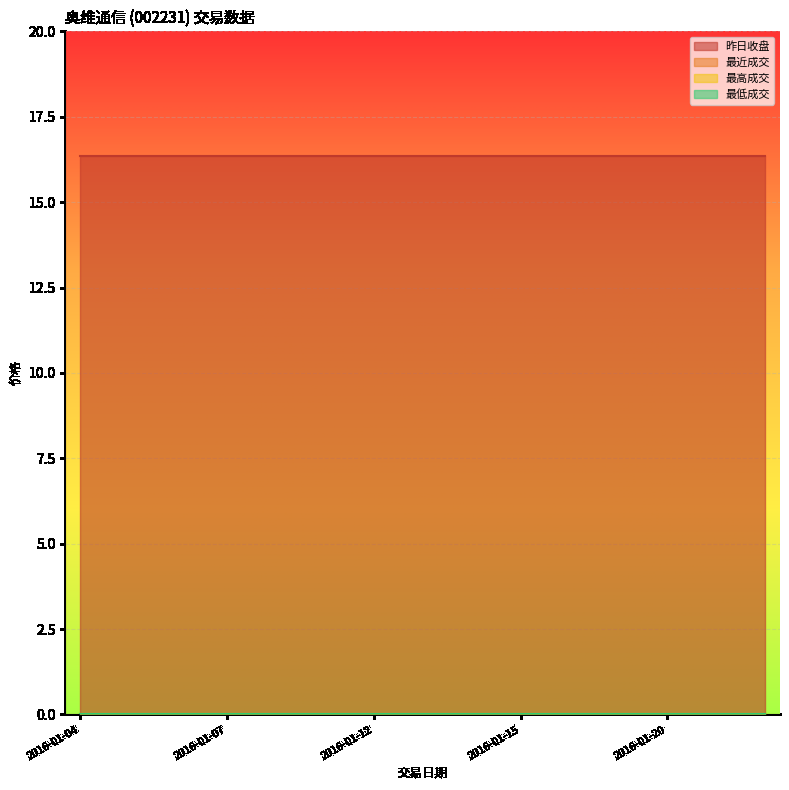

How many distinct data groups are displayed?

4